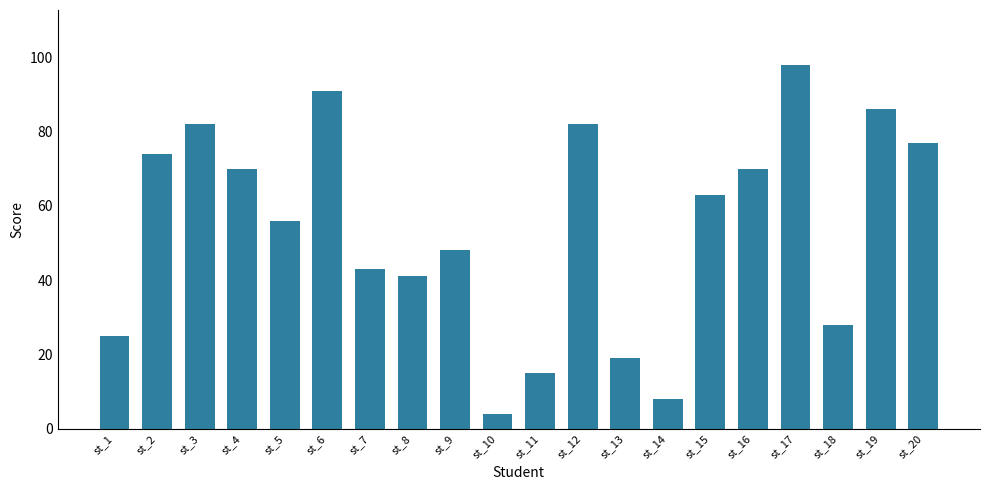

What is the difference between the maximum and minimum values?

94